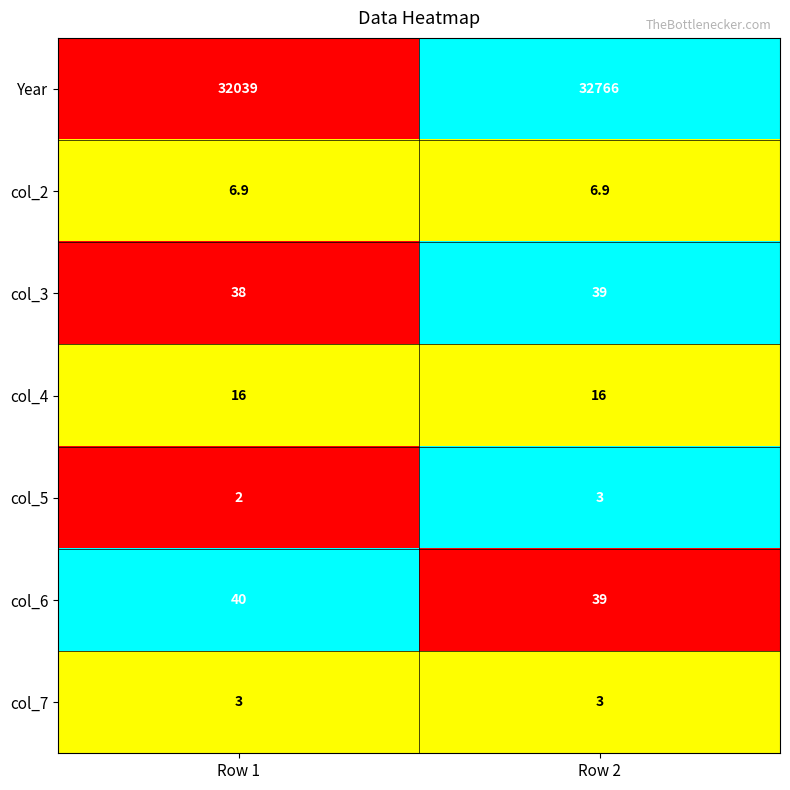

What is the spread (max minus min) of values at Row 1?

32037.0